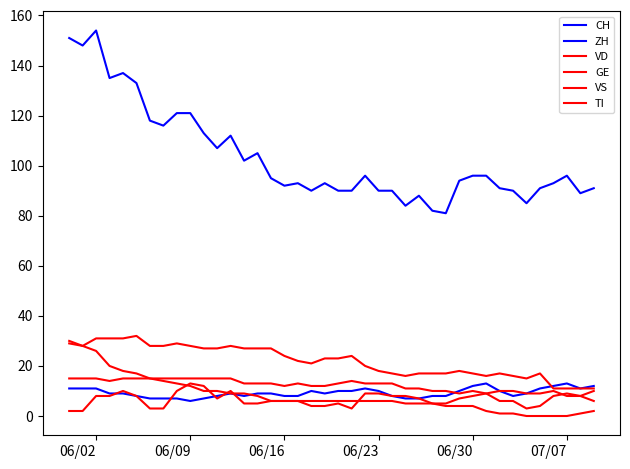

Reading right to left, list all the values displayed in this chart.

CH: 91	89	96	93	91	85	90	91	96	96	94	81	82	88	84	90	90	96	90	90	93	90	93	92	95	105	102	112	107	113	121	121	116	118	133	137	135	154	148	151
ZH: 12	11	13	12	11	9	8	10	13	12	10	8	8	7	7	8	10	11	10	10	9	10	8	8	9	9	8	9	8	7	6	7	7	7	8	9	9	11	11	11
VD: 11	11	11	11	17	15	16	17	16	17	18	17	17	17	16	17	18	20	24	23	23	21	22	24	27	27	27	28	27	27	28	29	28	28	32	31	31	31	28	29
GE: 6	8	9	8	4	3	6	6	9	8	7	5	5	7	8	8	9	9	3	5	4	4	6	6	6	5	5	10	7	12	13	10	3	3	8	10	8	8	2	2
VS: 10	8	8	10	9	9	10	10	9	10	9	10	10	11	11	13	13	13	14	13	12	12	13	12	13	13	13	15	15	15	15	15	15	15	15	15	14	15	15	15
TI: 2	1	0	0	0	0	1	1	2	4	4	4	5	5	5	6	6	6	6	6	6	6	6	6	6	8	9	9	10	10	12	13	14	15	17	18	20	26	28	30